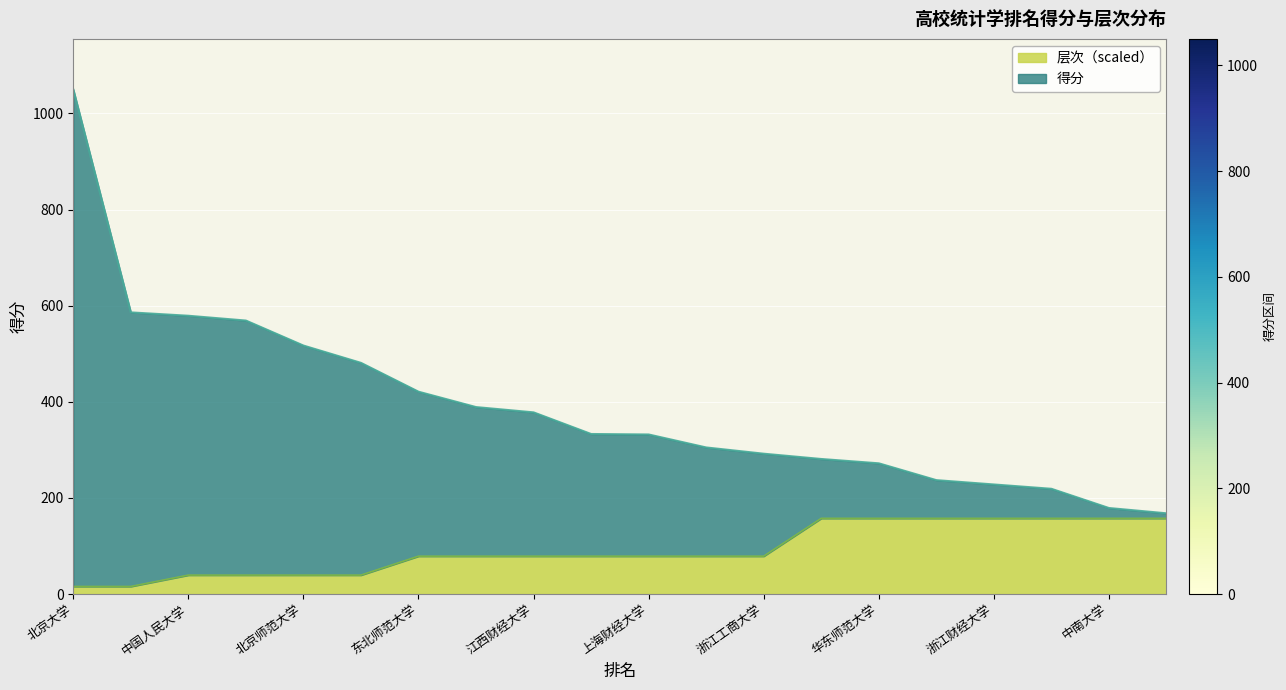

What is the lowest value of the 层次 series?

15.7